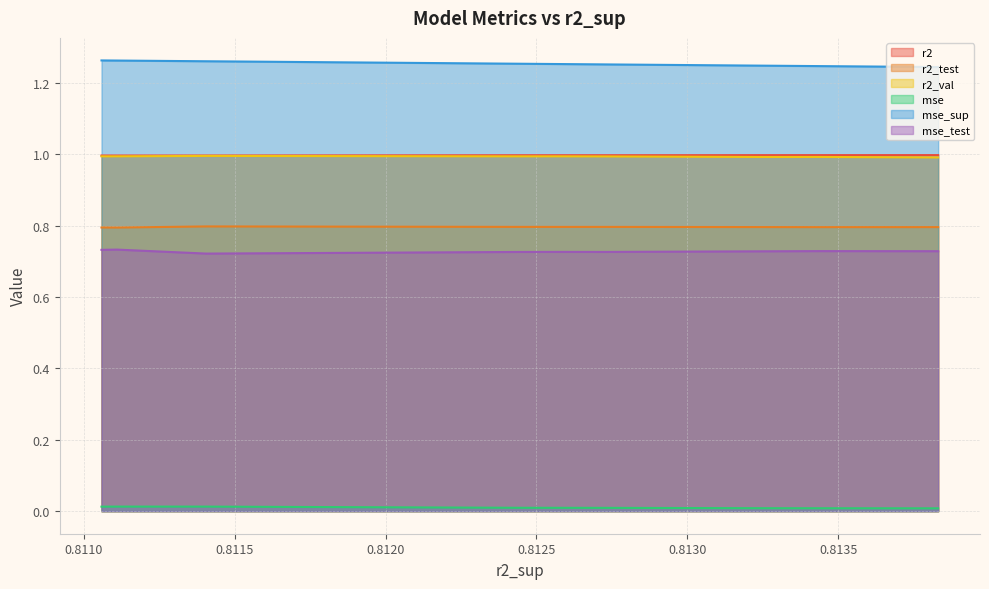

How many mse_sup values are between 1 and 2?

10